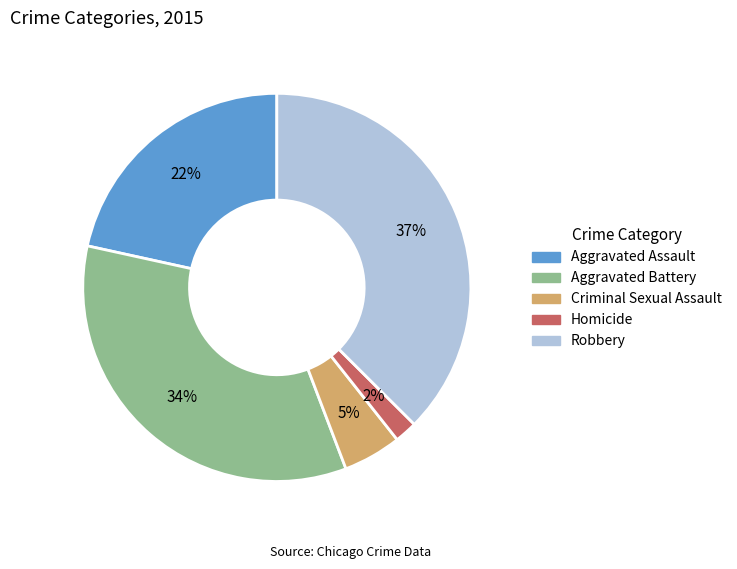

Count the number of slices in the pie.

5